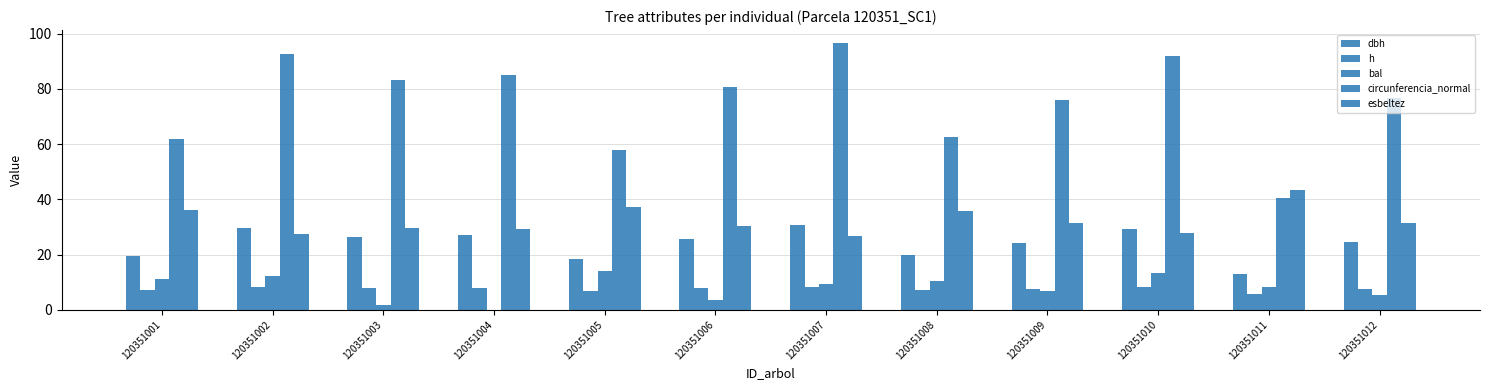

At which category is the sum across all series the highest?

120351007